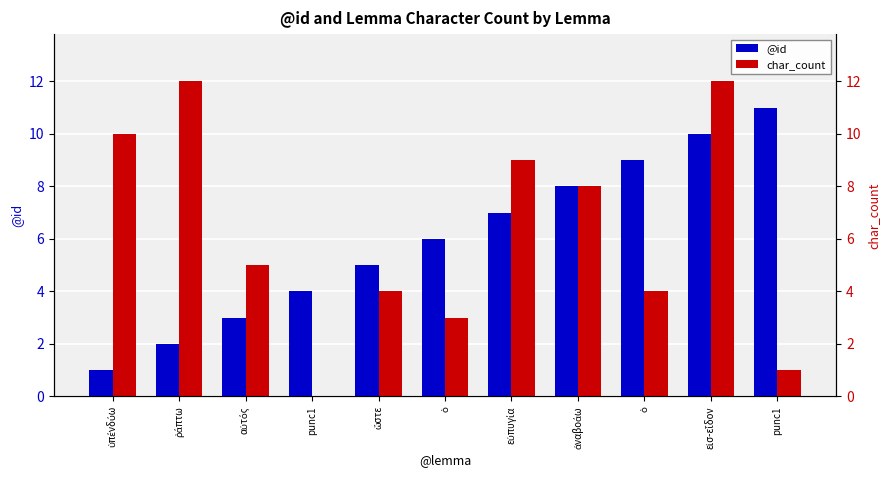

Does the chart contain any negative values?

No